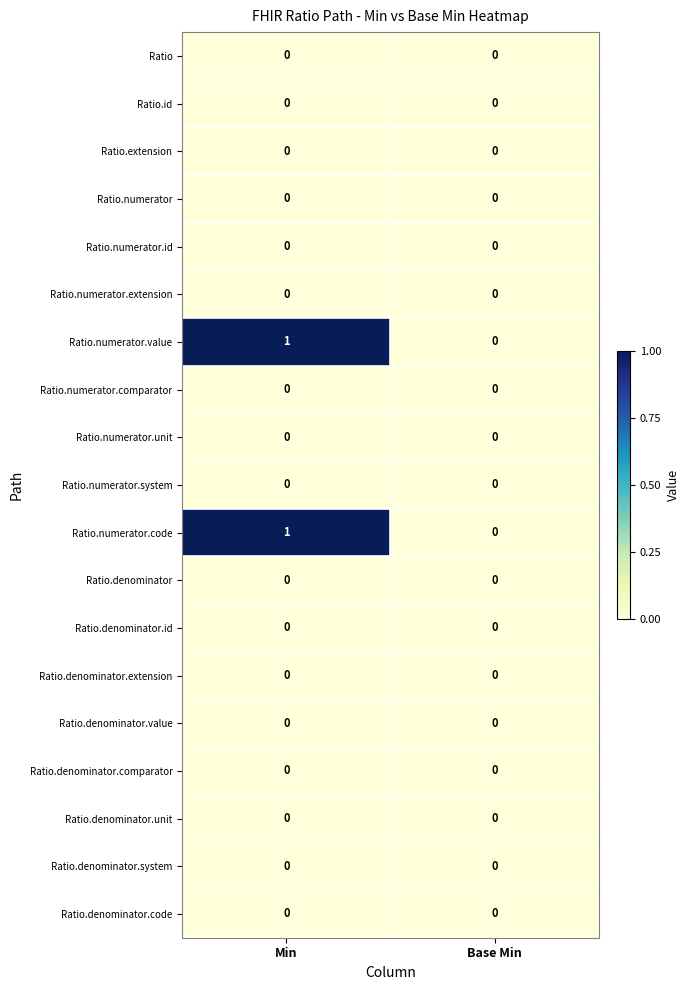

What is the spread (max minus min) of values at Min?

1